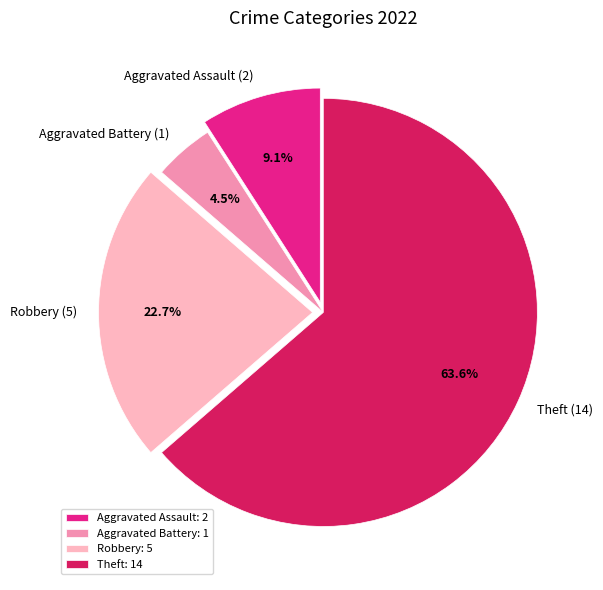

What is the total percentage of Aggravated Assault (2) and Robbery (5)?

31.8%